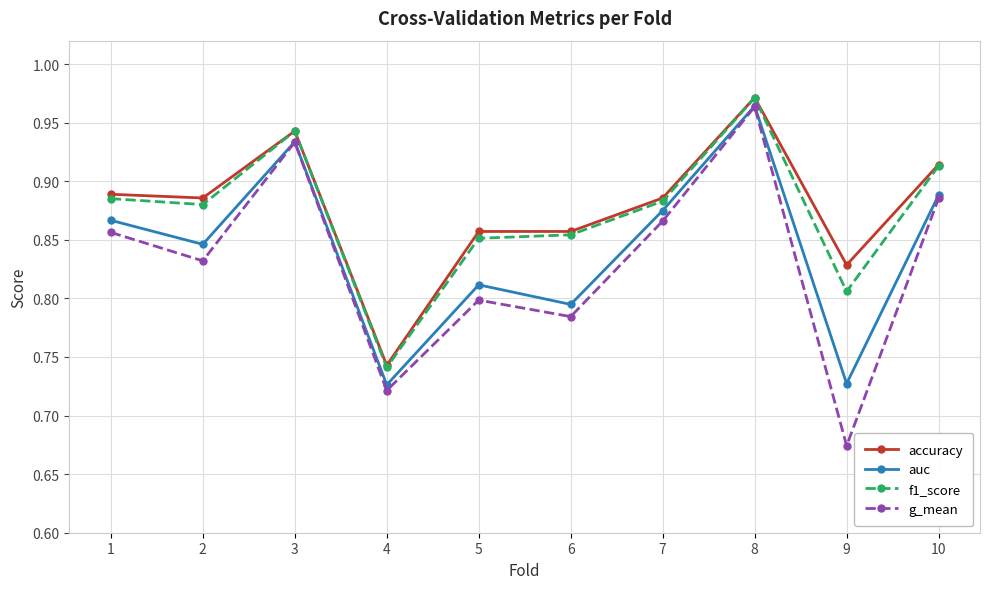

The value of accuracy at 1 is 1.4. True or false?

False